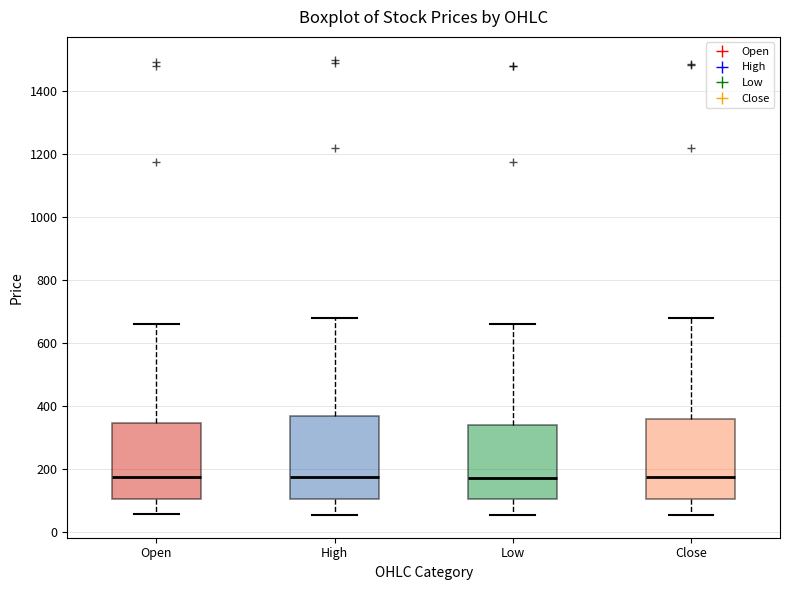

Reading left to right, transcribe this box plot: for each box, give where its median line is, the range the box spans, and where its two whiskers end, as read against the y-axis. The values are not printed on the chart, so give them approximately, as read against the axis.

Open: median 180, box 100 to 340, whiskers 60 to 660
High: median 180, box 100 to 360, whiskers 60 to 680
Low: median 180, box 100 to 340, whiskers 60 to 660
Close: median 180, box 100 to 360, whiskers 60 to 680